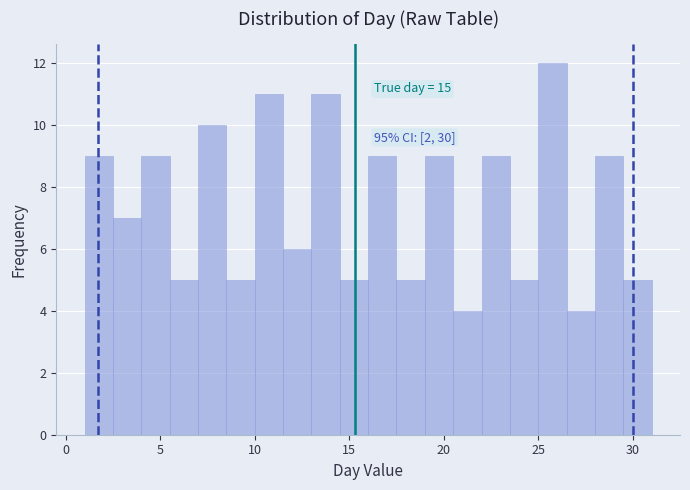

Around what value on the x-axis is the tallest bar? Give the approximate position of its centre, as read against the axis.

26.0